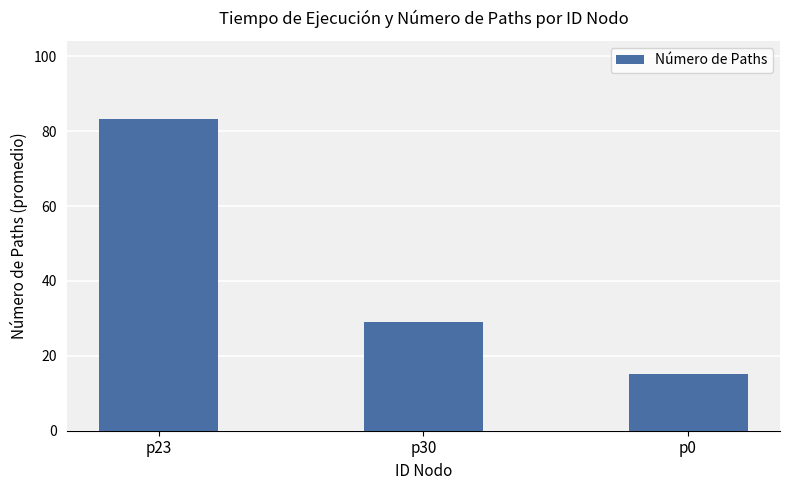

Read the value at p23.

83.3